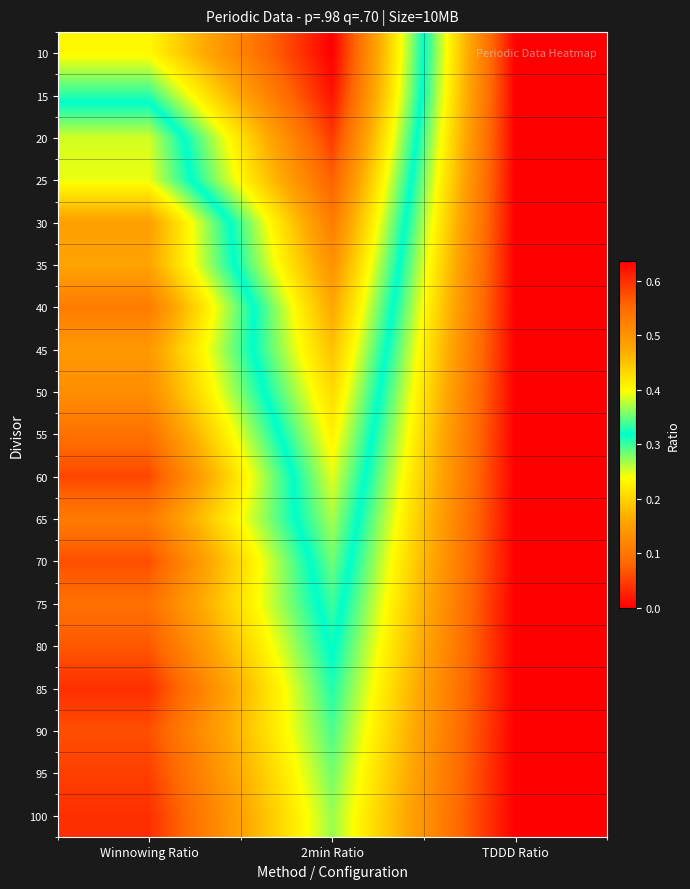

What is the total value across all series at 2min Ratio?

8.1